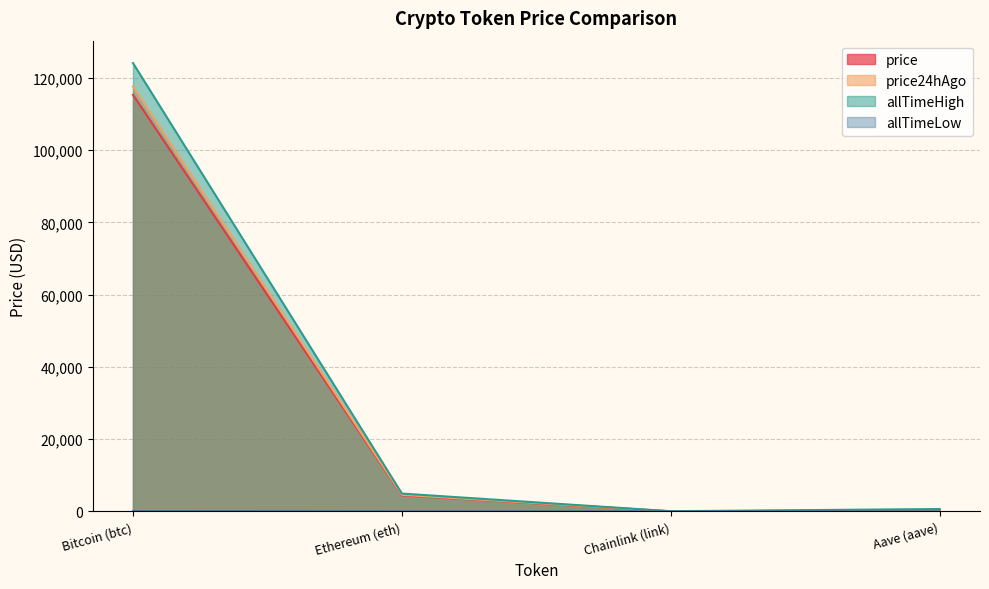

Reading left to right, what are all the values shown in this chart?

price: Bitcoin (btc)=115336.0	Ethereum (eth)=4458.7	Chainlink (link)=23.5	Aave (aave)=298.1
price24hAgo: Bitcoin (btc)=117668.0	Ethereum (eth)=4604.1	Chainlink (link)=24.6	Aave (aave)=311.1
allTimeHigh: Bitcoin (btc)=124128.0	Ethereum (eth)=4946.1	Chainlink (link)=52.7	Aave (aave)=661.7
allTimeLow: Bitcoin (btc)=67.8	Ethereum (eth)=0.4	Chainlink (link)=0.1	Aave (aave)=26.0